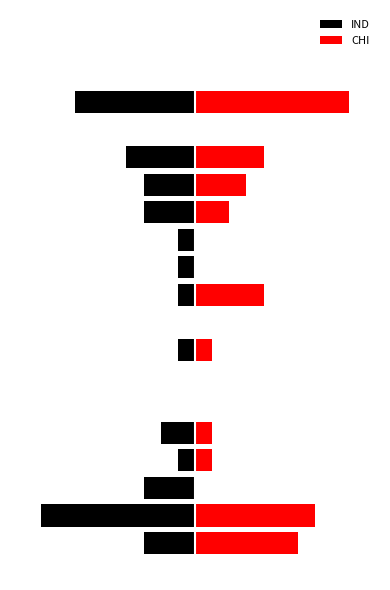

Is the value of CHI at 18 greater than the value of IND at 6?

No